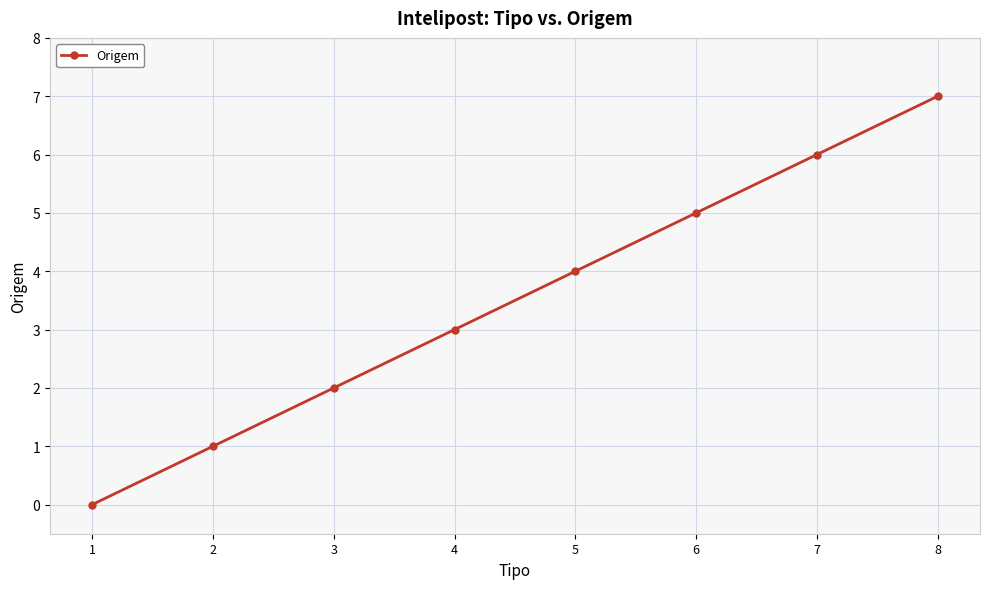

List the labels in order of value, smallest first.

1, 2, 3, 4, 5, 6, 7, 8